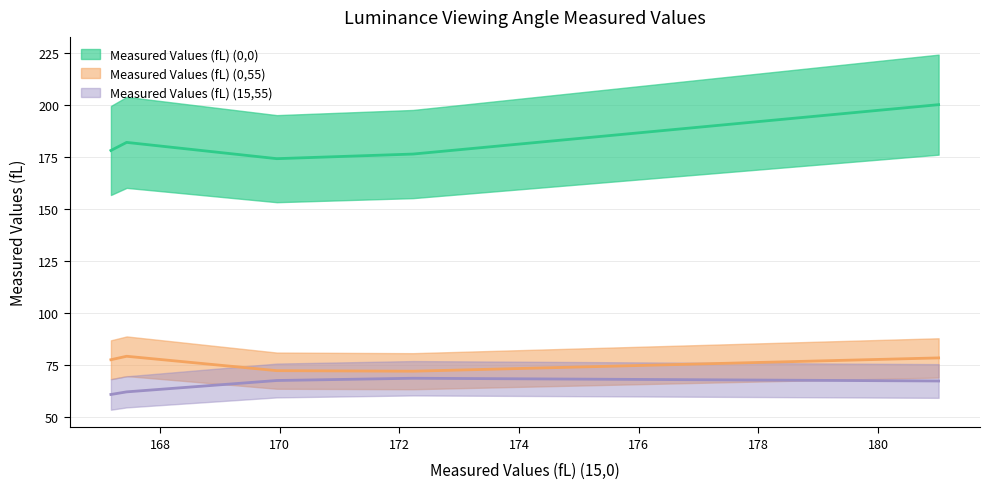

At how many categories does at least one series exceed 97?

5